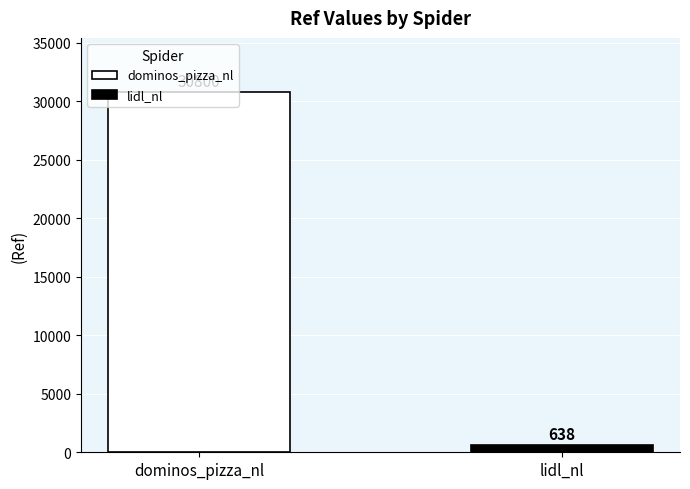

List the series in order of their overall mean, highest first.

dominos_pizza_nl, lidl_nl